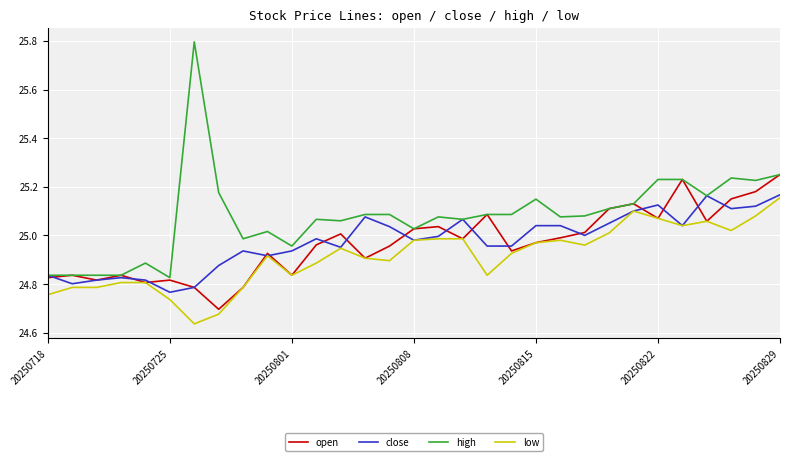

What is the highest value of the high series?

25.8